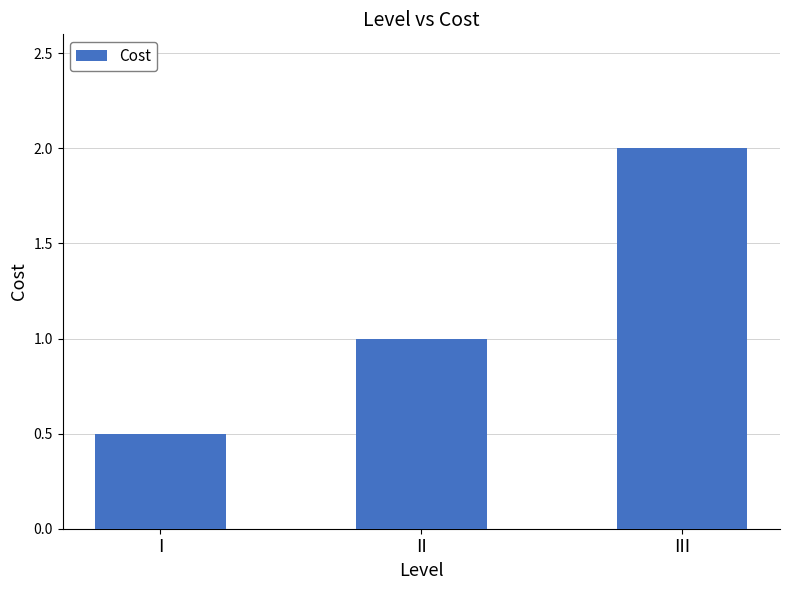

Reading right to left, transcribe all the data shown in this chart.

III=2.0	II=1.0	I=0.5